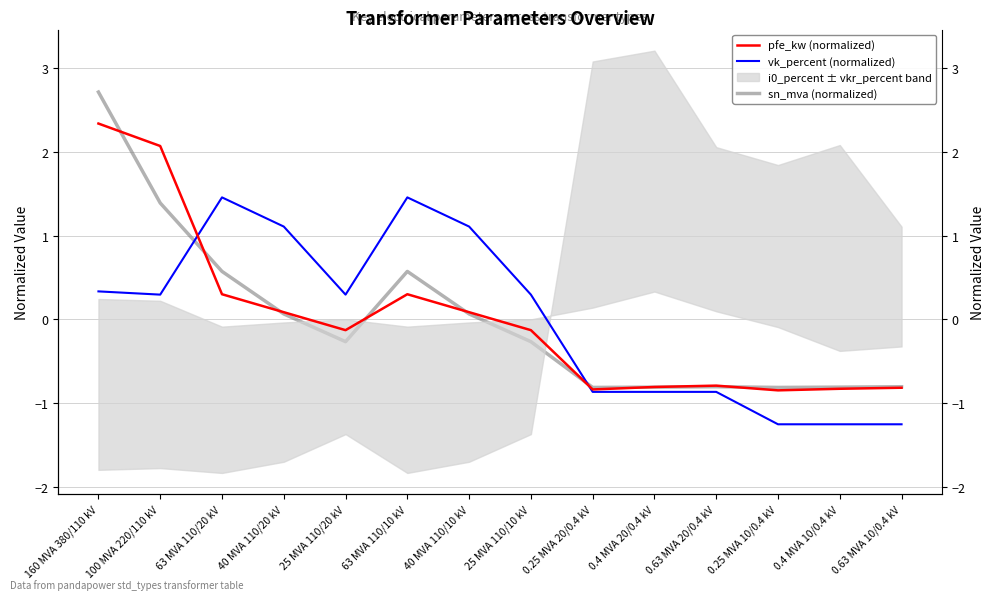

How many negative values does the vk_percent (normalized) series have?

6